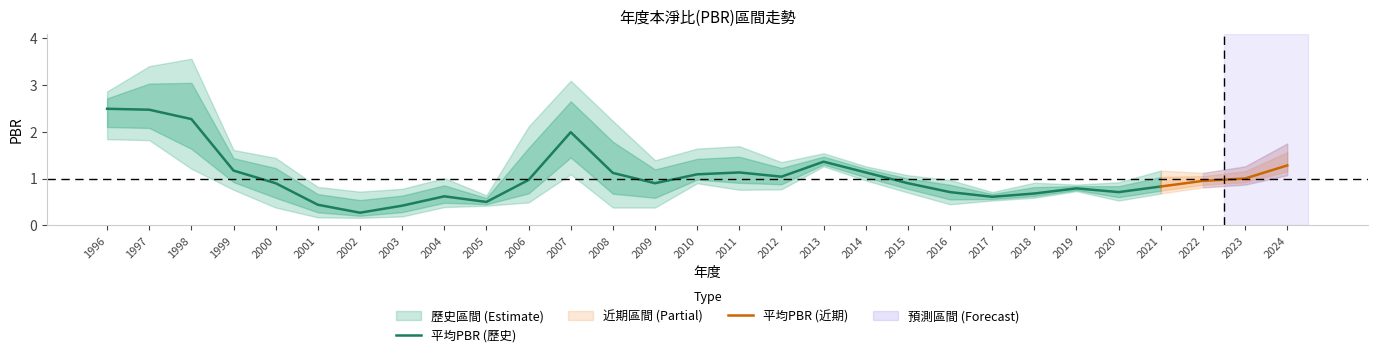

In 最高PBR, how many points are higher than both neighbors (excluding endpoints)?

7